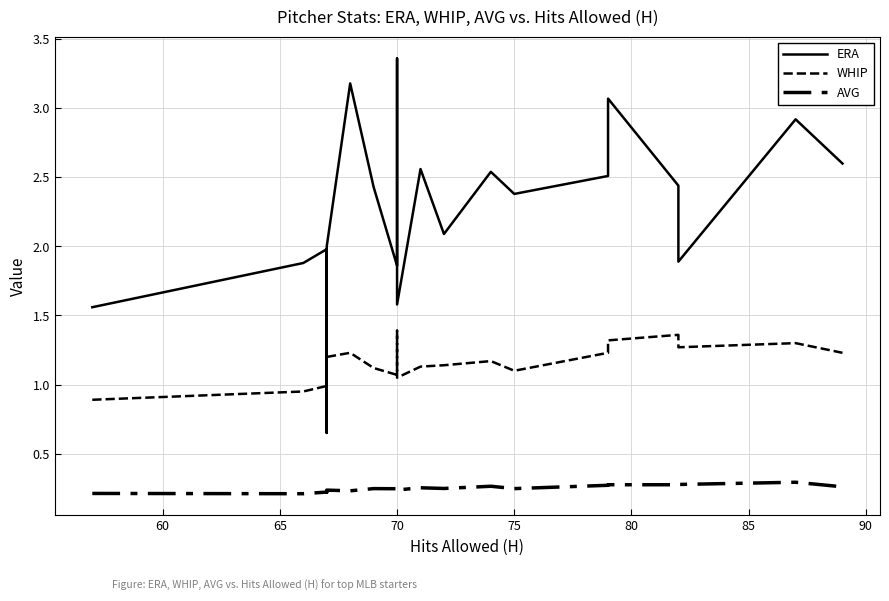

Does the chart display data point markers on the line(s)?

No